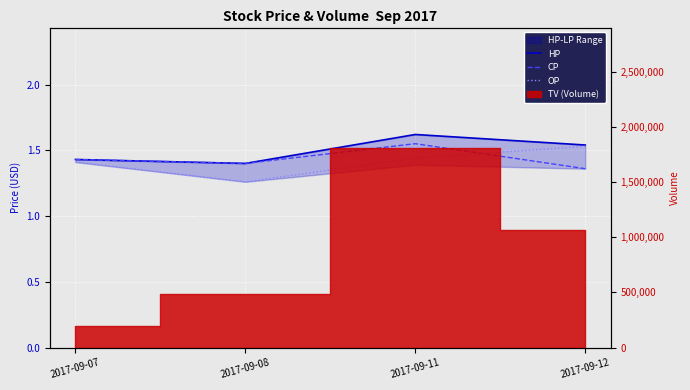

How many data points does each series have?

4